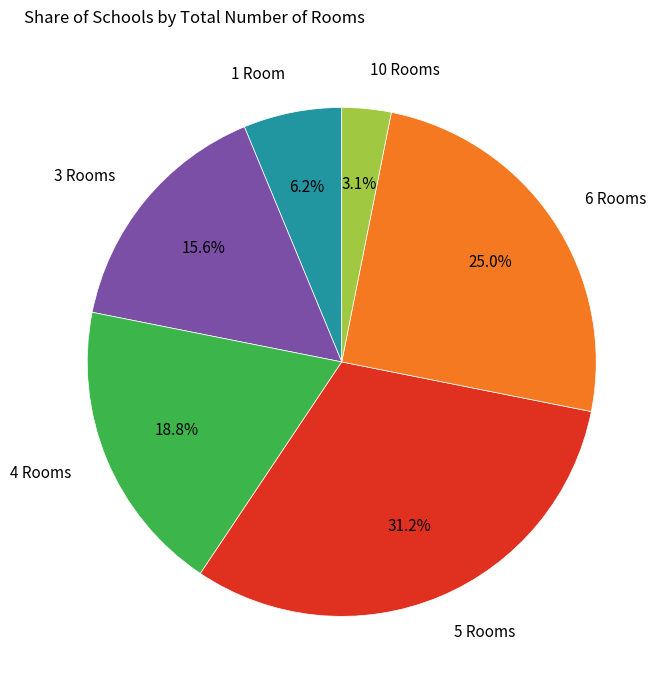

What portion of the pie excludes 3 Rooms?

84.4%